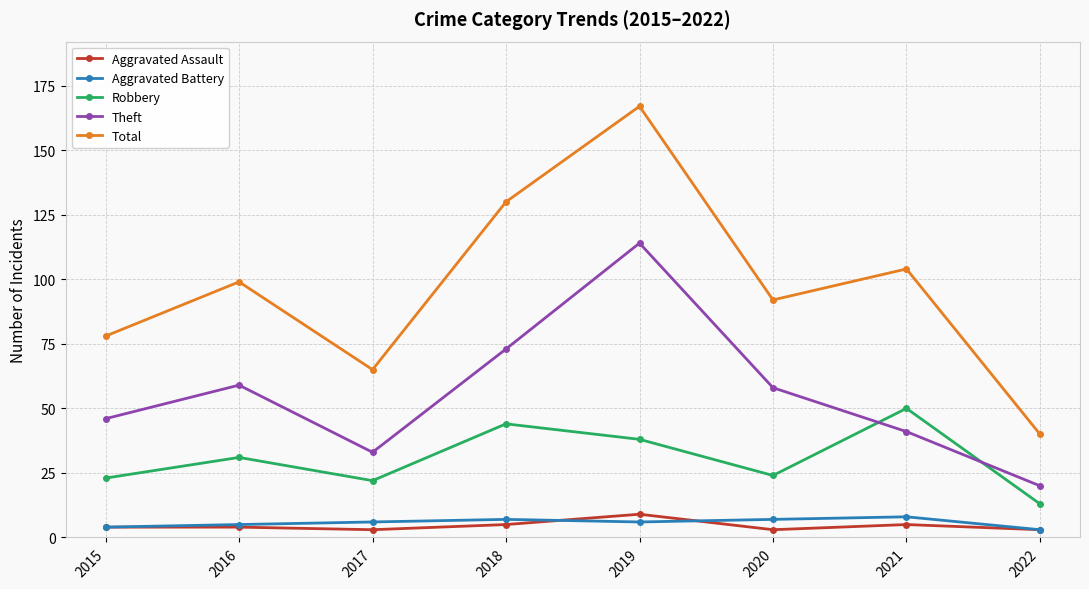

Is it true that Total equals 65 at 2017?

True